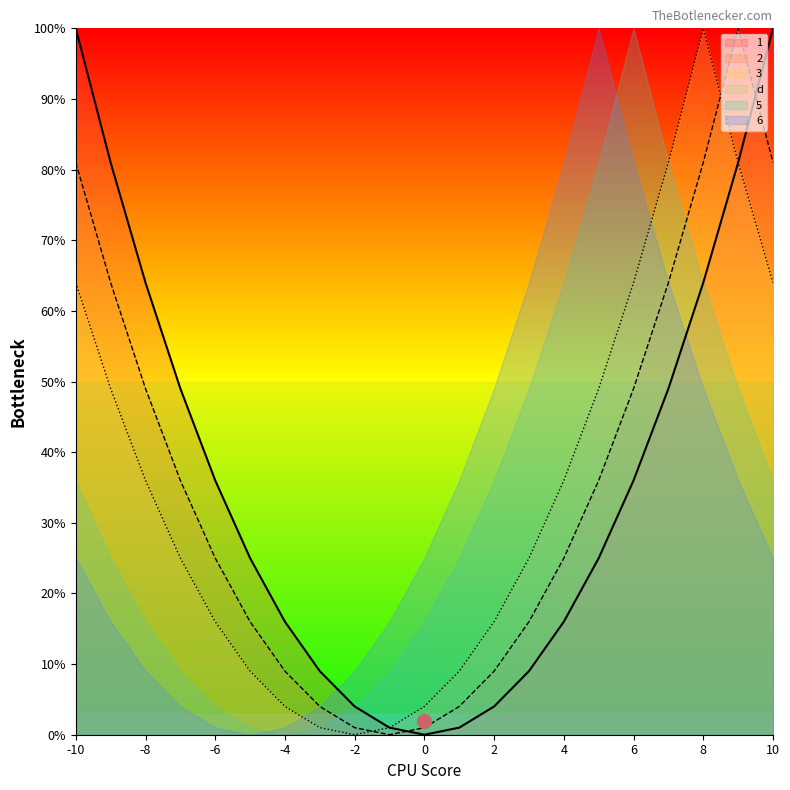

How many times do d and 3 cross each other?

2